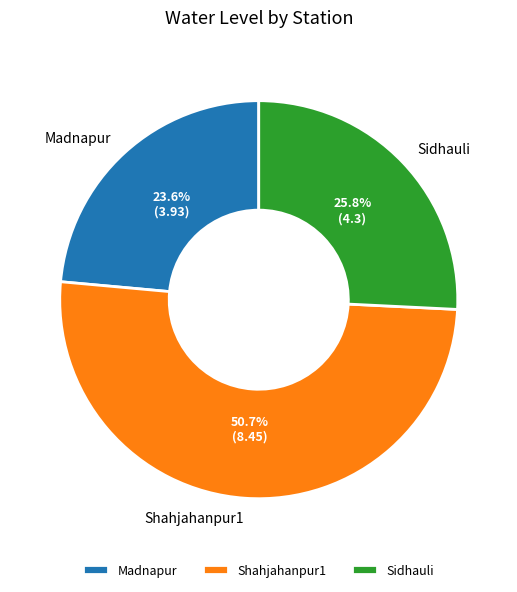

To the nearest percent, what is the difference between the largest and smallest slice percentages?

27%